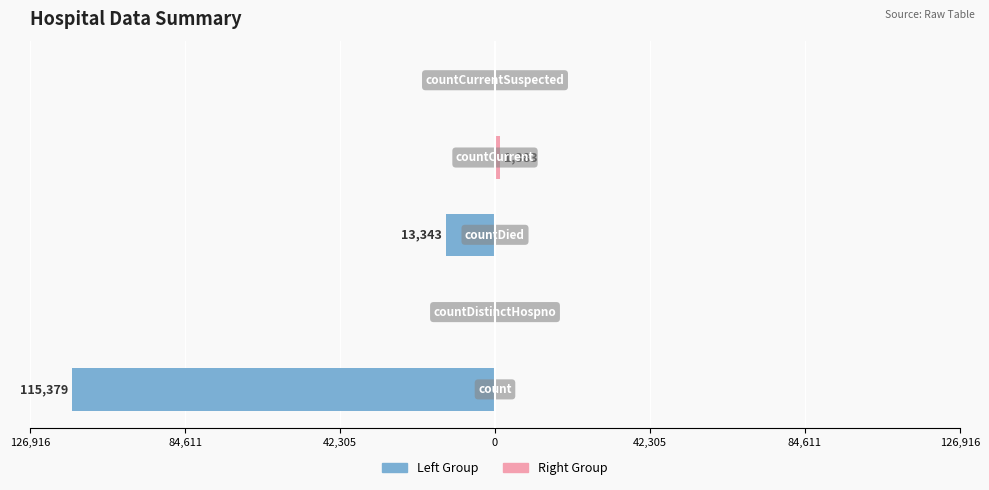

Between 42,305 and 84,611, which series saw the biggest shift?

Left Group